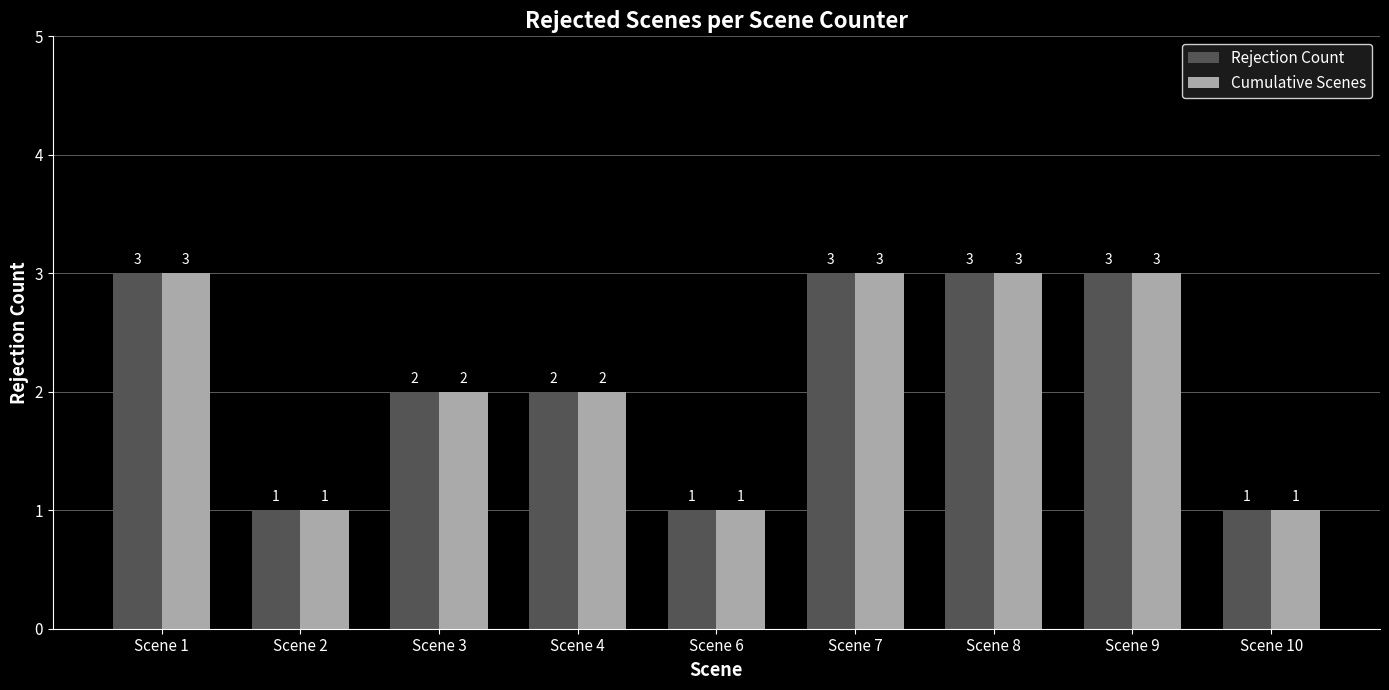

Where does the Cumulative Scenes series first go above 2?

Scene 1